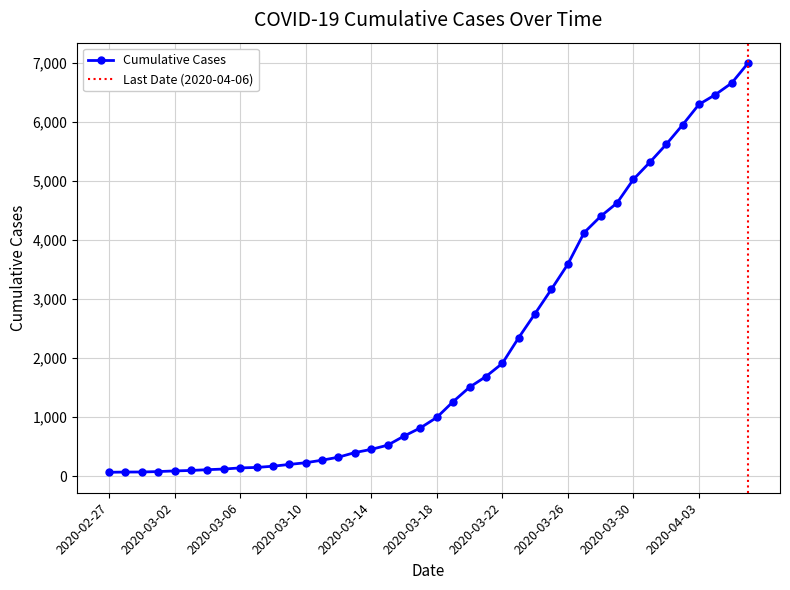

True or false: there are more than 1 points higher than both neighbors.

False